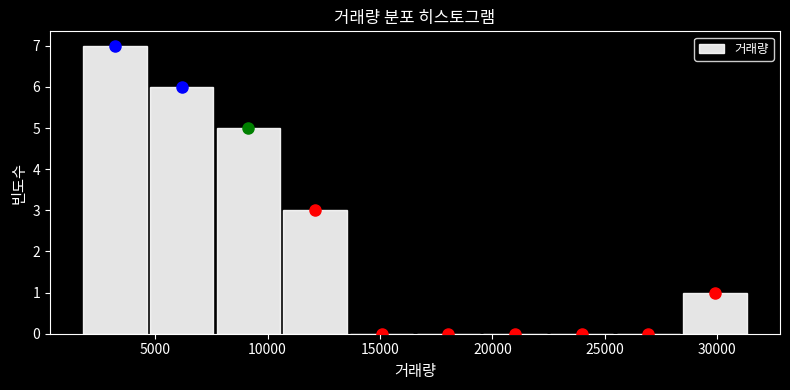

Reading left to right, transcribe this chart: for each bar, give the range it covers on the x-axis and its height. Neither the bar edges nor the heights are printed on the chart, so give them approximately, as read against the axes.

1500 to 4500: 7
4500 to 7500: 6
7500 to 10500: 5
10500 to 13500: 3
13500 to 16500: 0
16500 to 19500: 0
19500 to 22500: 0
22500 to 25500: 0
25500 to 28500: 0
28500 to 31500: 1